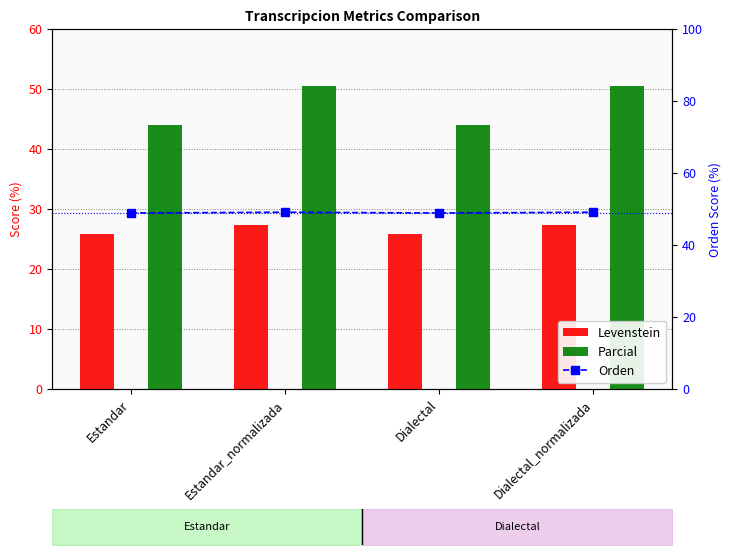

What is the difference between the highest and lowest values at Estandar?

23.0